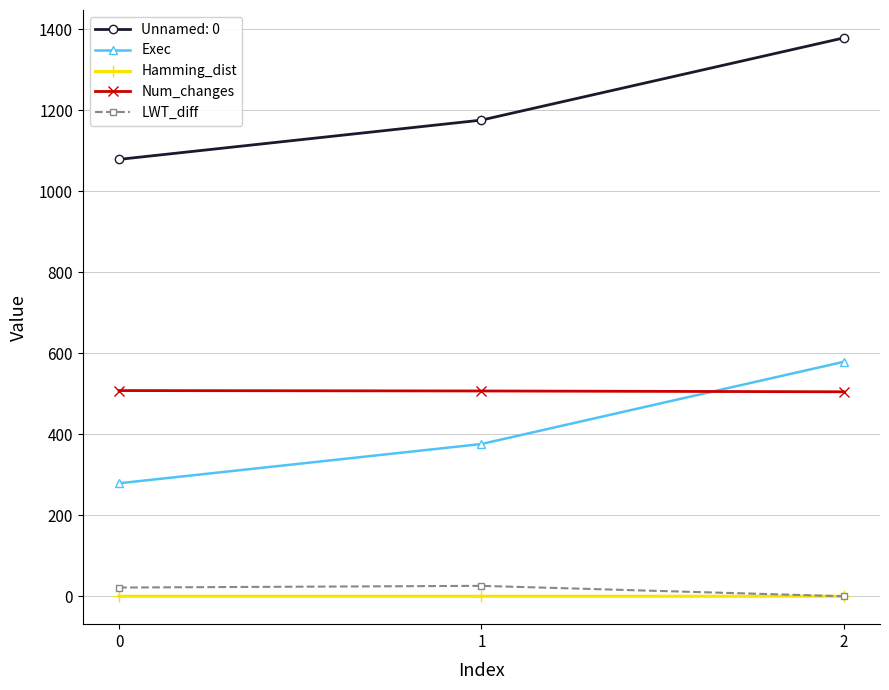

How many series are shown in this chart?

5